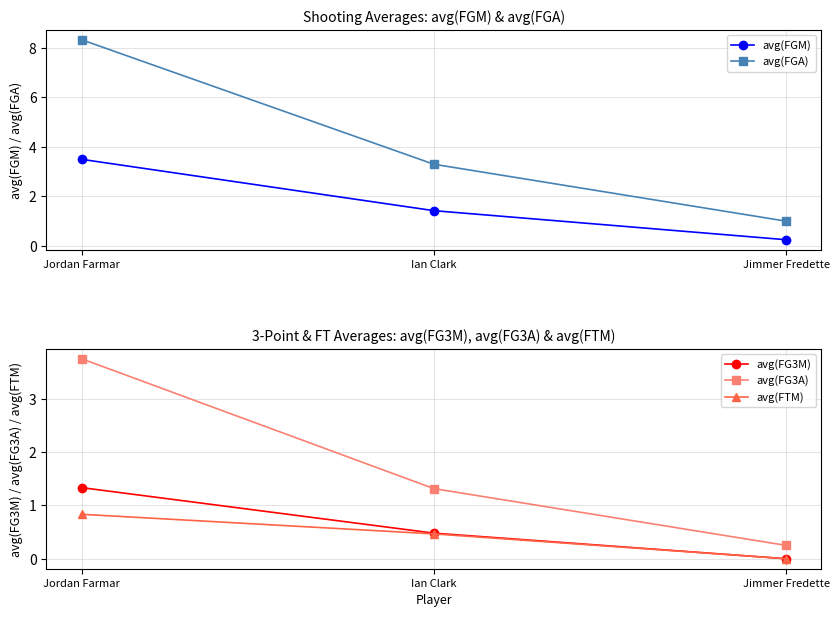

Which label corresponds to the smallest value in the chart?

Jimmer Fredette